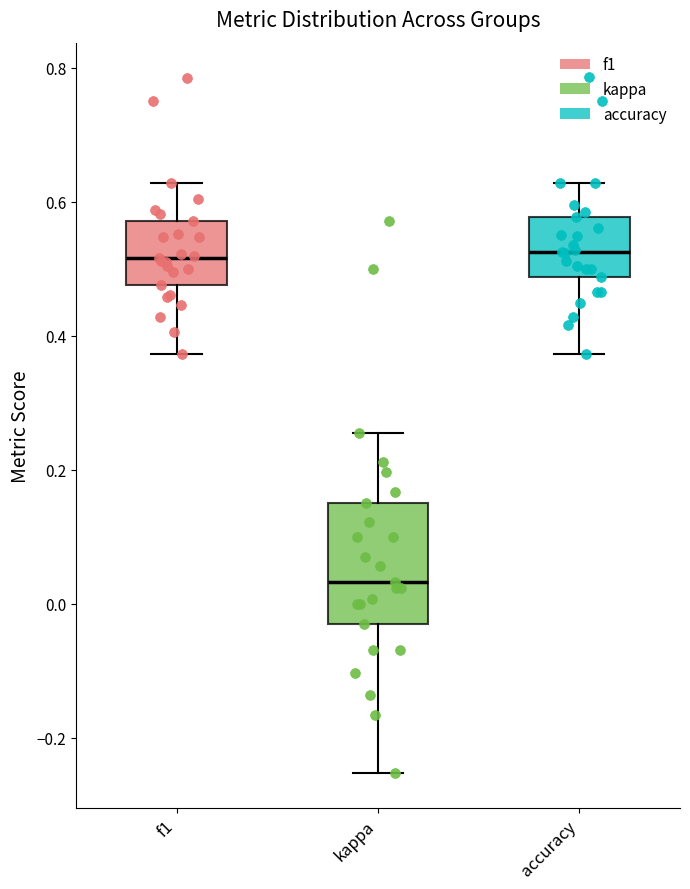

Which box is the tallest, from its lower edge to its upper edge?

kappa